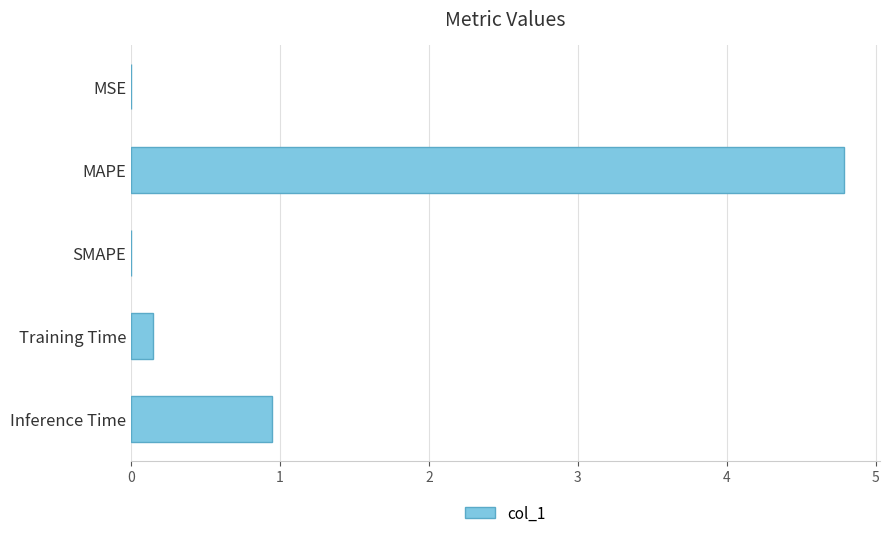

True or false: the data shows 0.3 at Inference Time.

False